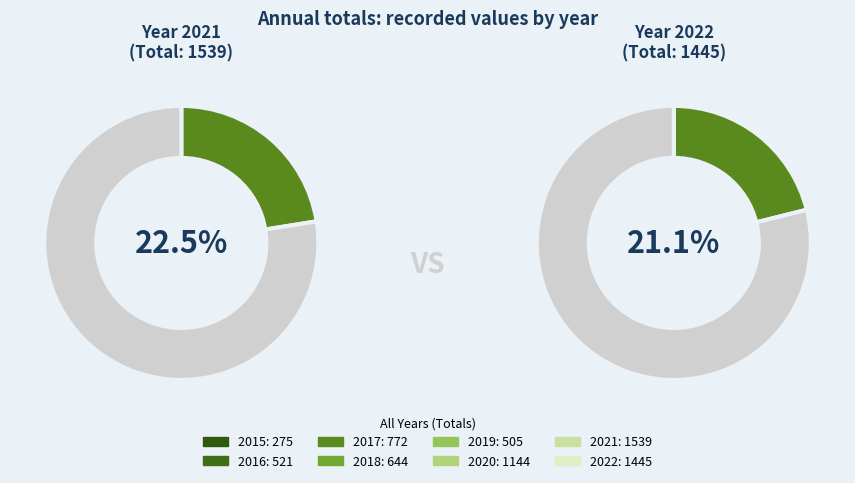

To the nearest percent, what is the combined percentage of 2015 and 2017?

15%